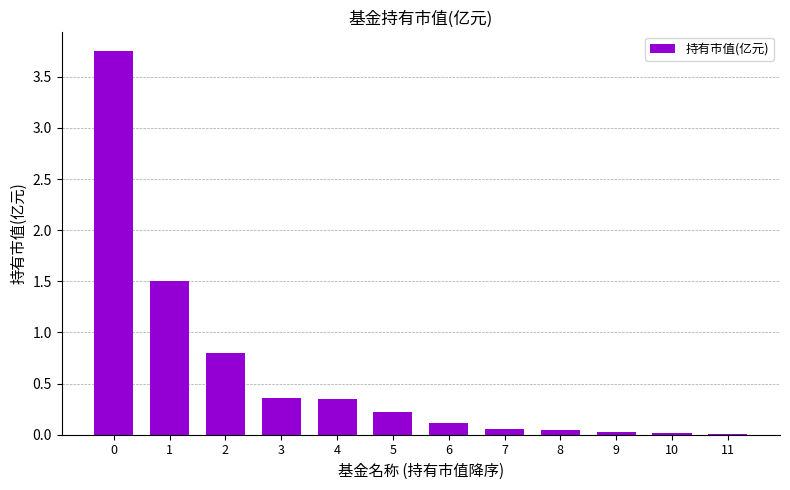

What is the sum of all values?

7.2